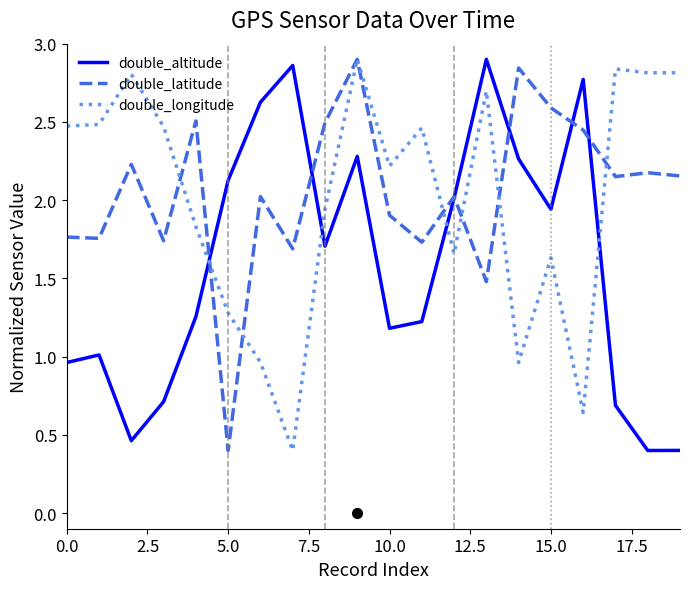

How many times do double_altitude and double_longitude cross each other?

4